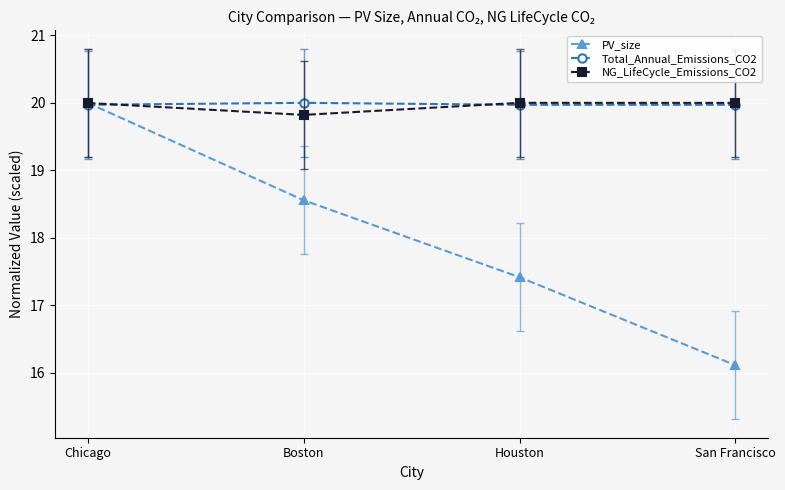

What is the total value across all series at Houston?

57.4